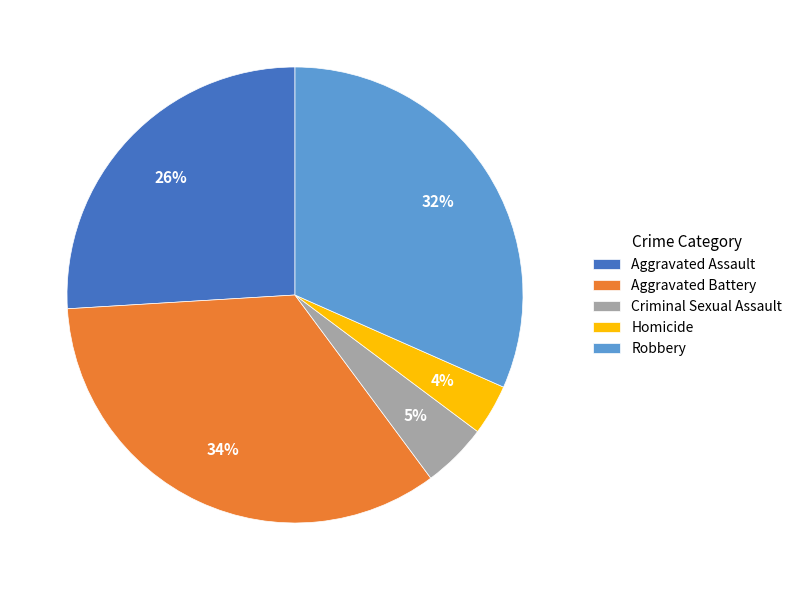

Does Aggravated Battery represent more than half of the total?

No